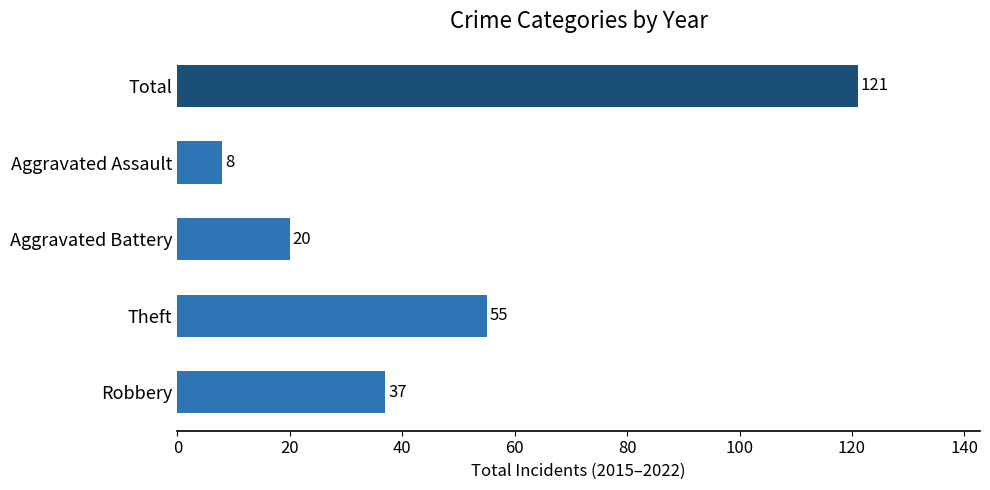

What is the change in value from Robbery to Total?

+84